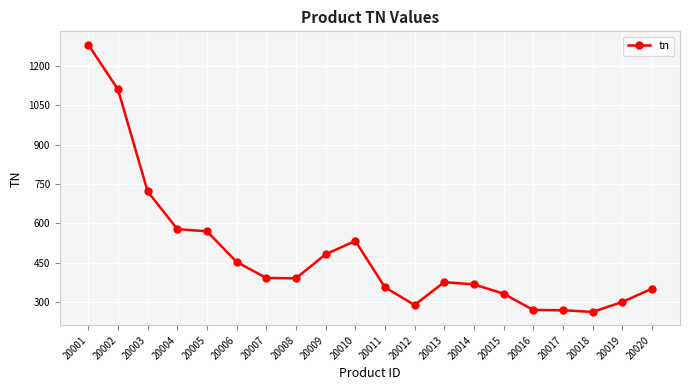

What is the change in value from 20011 to 20014?

+11.0